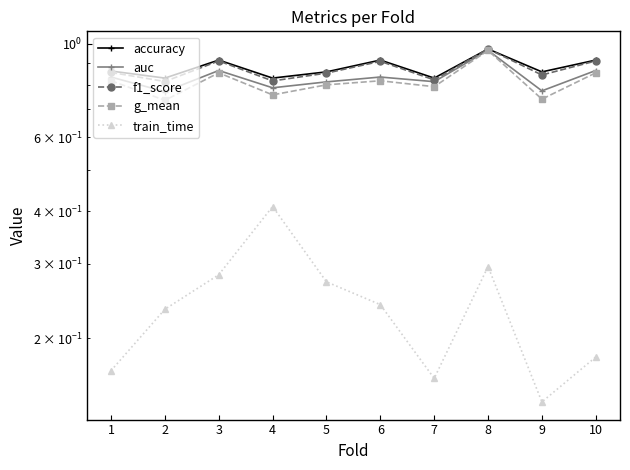

Which series has the largest total across all categories?

accuracy